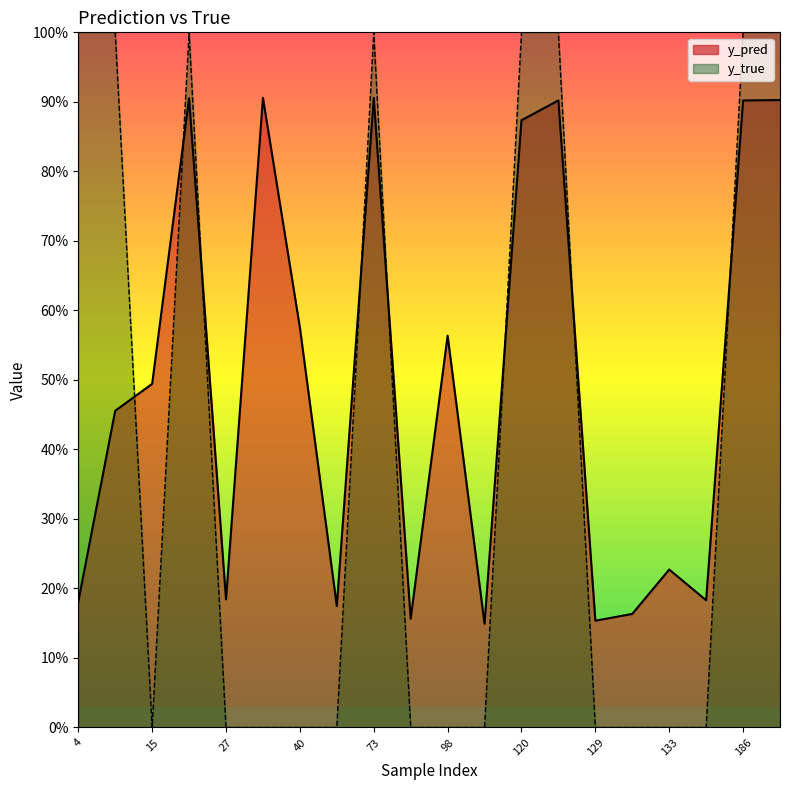

Reading left to right, list all the values displayed in this chart.

y_pred: 0.2	0.5	0.5	0.9	0.2	0.9	0.6	0.2	0.9	0.2	0.6	0.1	0.9	0.9	0.2	0.2	0.2	0.2	0.9	0.9
y_true: 1.0	1.0	0.0	1.0	0.0	0.0	0.0	0.0	1.0	0.0	0.0	0.0	1.0	1.0	0.0	0.0	0.0	0.0	1.0	1.0